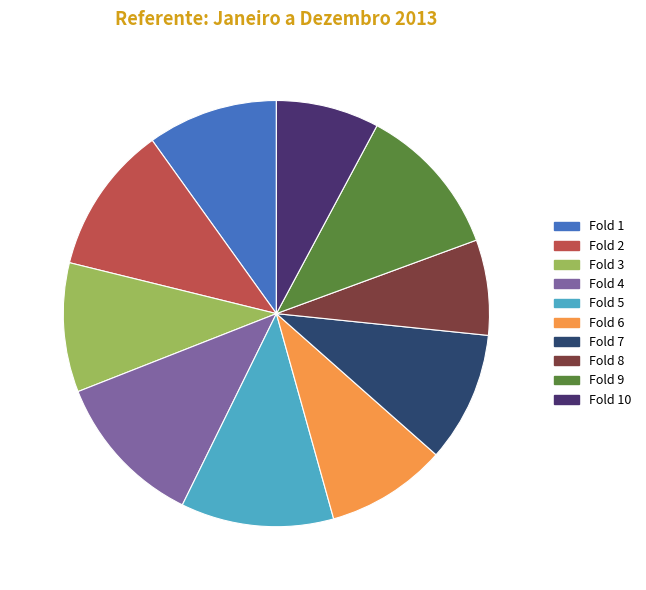

Is it true that Fold 4 is 1% of the pie?

False